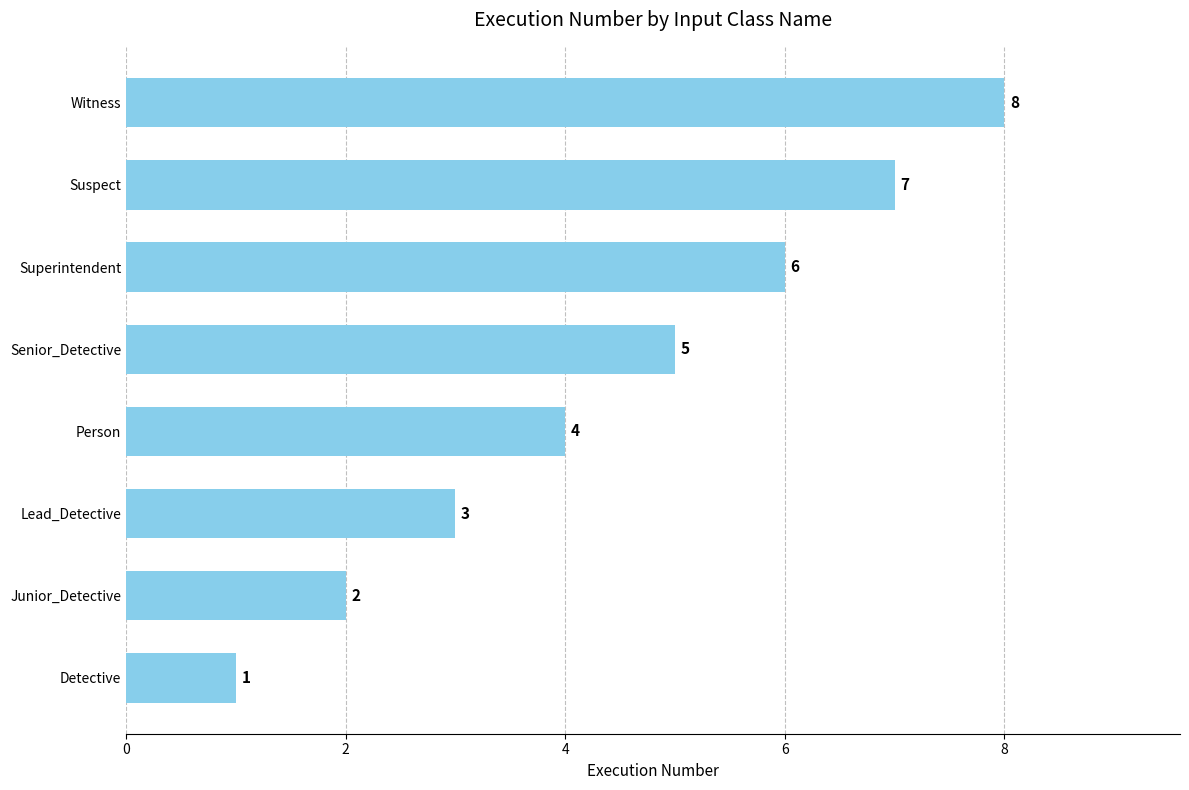

Where is the data nearest to the value 4?

Person